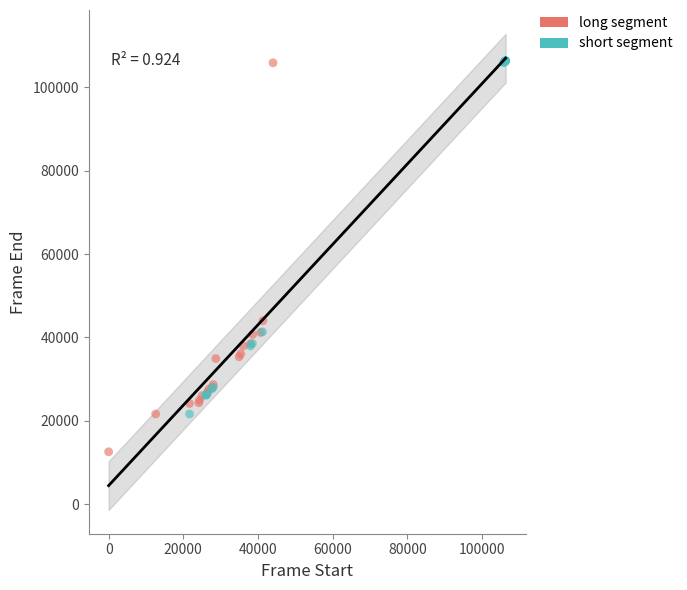

Which series reaches the minimum Y coordinate?

long segment